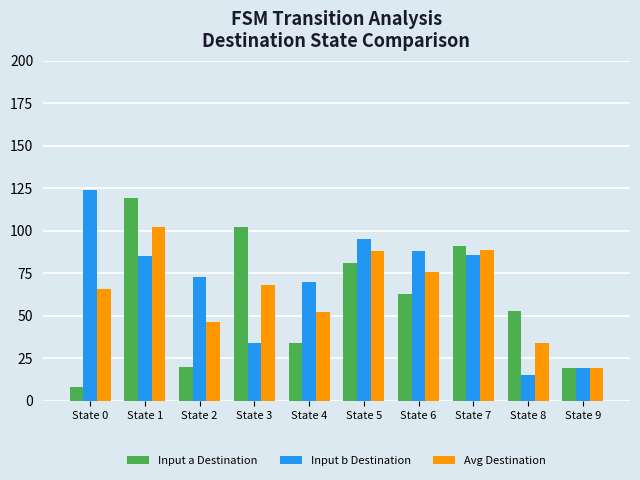

The value of Input b Destination at State 9 is 19.0. True or false?

True